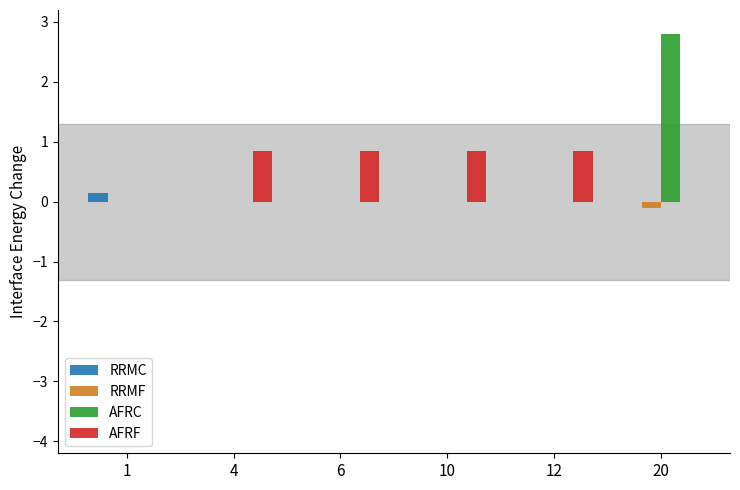

At which category does the chart reach its peak across all series?

20